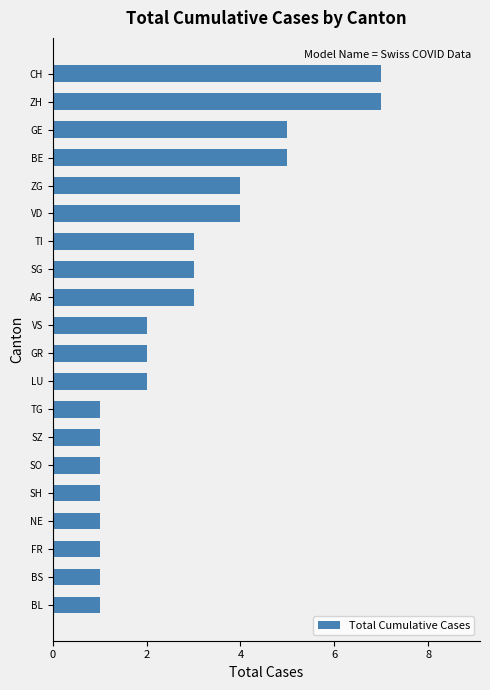

What is the sum of the values at ZH and SH?

8